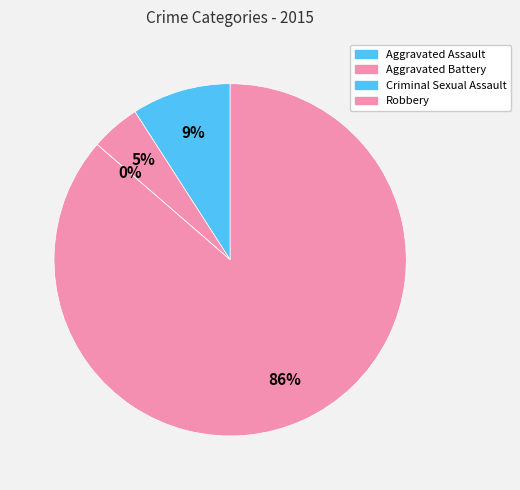

To the nearest percent, what is the combined percentage of Aggravated Assault and Aggravated Battery?

14%